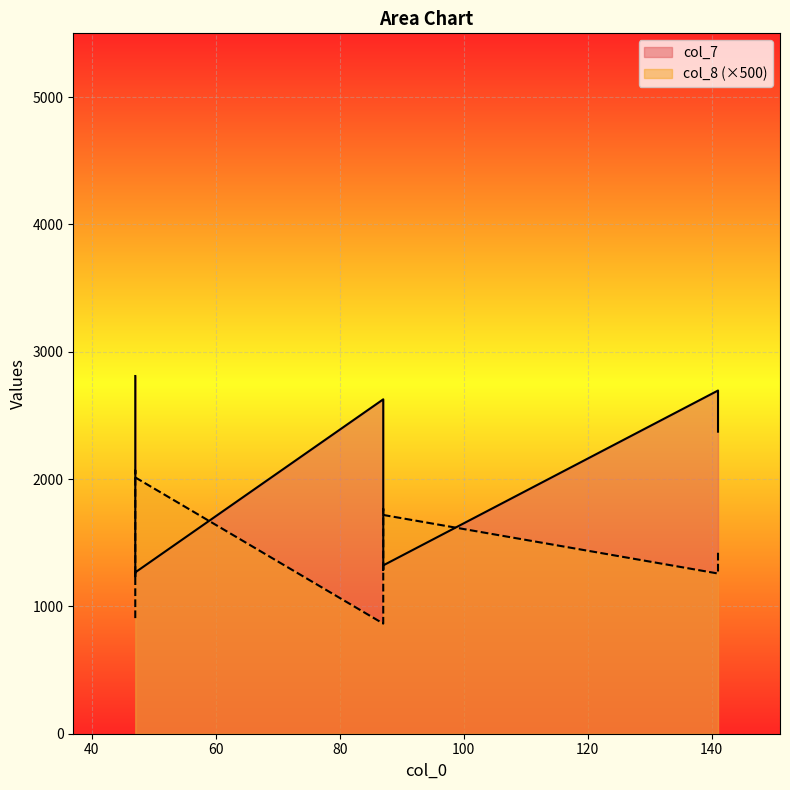

Where do col_8 and col_7 first cross each other?

47 and 47